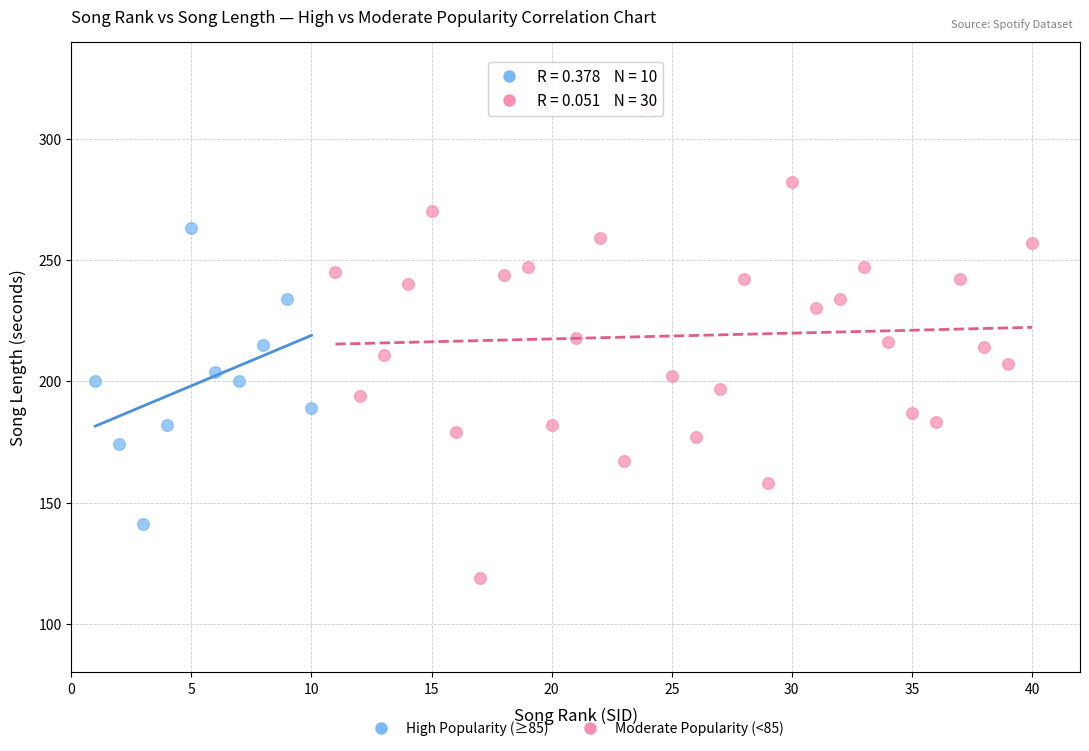

Which series reaches the maximum Y coordinate?

Moderate Popularity (<85)